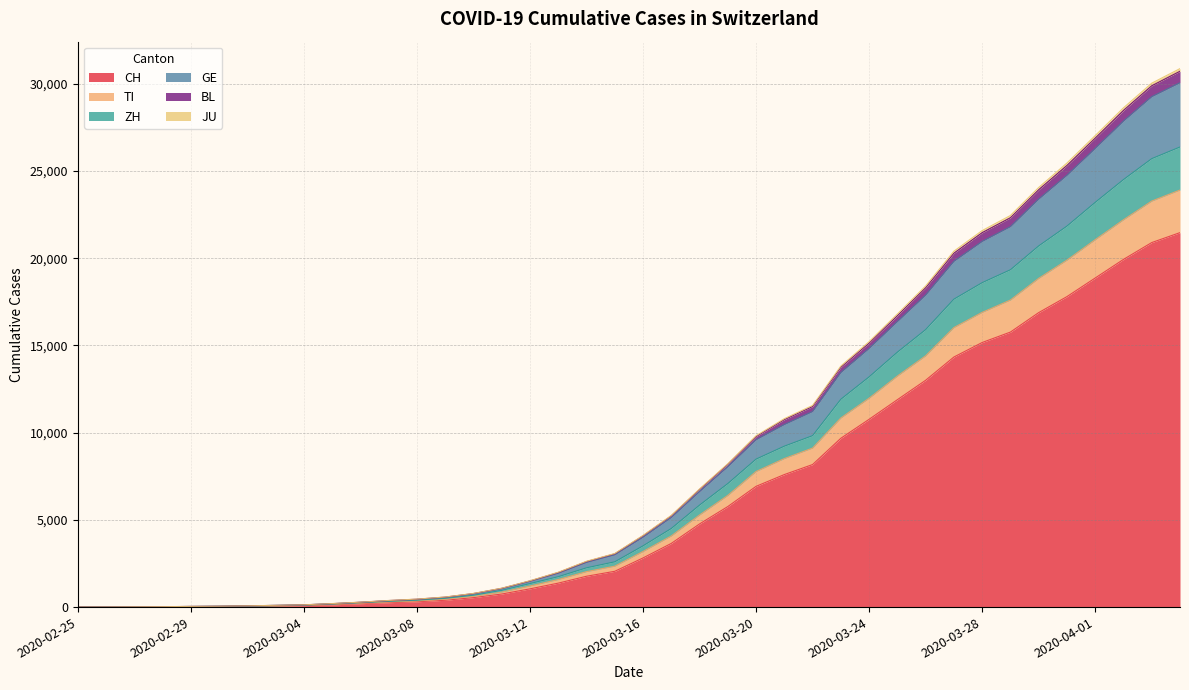

Reading left to right, transcribe all the data shown in this chart.

CH: 2020-02-25=0	2020-02-26=2	2020-02-27=6	2020-02-28=13	2020-02-29=22	2020-03-01=30	2020-03-02=42	2020-03-03=61	2020-03-04=84	2020-03-05=126	2020-03-06=194	2020-03-07=252	2020-03-08=304	2020-03-09=391	2020-03-10=542	2020-03-11=749	2020-03-12=1046	2020-03-13=1373	2020-03-14=1768	2020-03-15=2052	2020-03-16=2817	2020-03-17=3651	2020-03-18=4767	2020-03-19=5764	2020-03-20=6923	2020-03-21=7598	2020-03-22=8172	2020-03-23=9679	2020-03-24=10766	2020-03-25=11890	2020-03-26=13004	2020-03-27=14337	2020-03-28=15169	2020-03-29=15767	2020-03-30=16883	2020-03-31=17800	2020-04-01=18867	2020-04-02=19933	2020-04-03=20899	2020-04-04=21469
TI: 2020-02-25=0	2020-02-26=3	2020-02-27=7	2020-02-28=14	2020-02-29=24	2020-03-01=32	2020-03-02=46	2020-03-03=69	2020-03-04=97	2020-03-05=151	2020-03-06=222	2020-03-07=293	2020-03-08=353	2020-03-09=452	2020-03-10=617	2020-03-11=857	2020-03-12=1209	2020-03-13=1579	2020-03-14=2033	2020-03-15=2345	2020-03-16=3185	2020-03-17=4077	2020-03-18=5278	2020-03-19=6402	2020-03-20=7772	2020-03-21=8514	2020-03-22=9117	2020-03-23=10841	2020-03-24=11975	2020-03-25=13244	2020-03-26=14405	2020-03-27=16025	2020-03-28=16896	2020-03-29=17604	2020-03-30=18845	2020-03-31=19891	2020-04-01=21062	2020-04-02=22204	2020-04-03=23276	2020-04-04=23911
ZH: 2020-02-25=0	2020-02-26=3	2020-02-27=9	2020-02-28=16	2020-02-29=30	2020-03-01=39	2020-03-02=57	2020-03-03=83	2020-03-04=113	2020-03-05=175	2020-03-06=252	2020-03-07=328	2020-03-08=394	2020-03-09=502	2020-03-10=680	2020-03-11=959	2020-03-12=1350	2020-03-13=1743	2020-03-14=2252	2020-03-15=2596	2020-03-16=3512	2020-03-17=4507	2020-03-18=5847	2020-03-19=7082	2020-03-20=8484	2020-03-21=9226	2020-03-22=9829	2020-03-23=11917	2020-03-24=13199	2020-03-25=14615	2020-03-26=15908	2020-03-27=17655	2020-03-28=18600	2020-03-29=19340	2020-03-30=20707	2020-03-31=21844	2020-04-01=23204	2020-04-02=24510	2020-04-03=25710	2020-04-04=26378
GE: 2020-02-25=0	2020-02-26=4	2020-02-27=10	2020-02-28=20	2020-02-29=37	2020-03-01=49	2020-03-02=68	2020-03-03=97	2020-03-04=127	2020-03-05=192	2020-03-06=273	2020-03-07=360	2020-03-08=434	2020-03-09=552	2020-03-10=755	2020-03-11=1050	2020-03-12=1473	2020-03-13=1940	2020-03-14=2562	2020-03-15=2999	2020-03-16=4009	2020-03-17=5140	2020-03-18=6625	2020-03-19=8049	2020-03-20=9594	2020-03-21=10467	2020-03-22=11212	2020-03-23=13449	2020-03-24=14831	2020-03-25=16370	2020-03-26=17889	2020-03-27=19824	2020-03-28=20965	2020-03-29=21812	2020-03-30=23389	2020-03-31=24758	2020-04-01=26298	2020-04-02=27864	2020-04-03=29263	2020-04-04=30063
BL: 2020-02-25=0	2020-02-26=4	2020-02-27=12	2020-02-28=22	2020-02-29=40	2020-03-01=52	2020-03-02=71	2020-03-03=101	2020-03-04=131	2020-03-05=202	2020-03-06=283	2020-03-07=380	2020-03-08=458	2020-03-09=579	2020-03-10=784	2020-03-11=1083	2020-03-12=1511	2020-03-13=1999	2020-03-14=2627	2020-03-15=3072	2020-03-16=4110	2020-03-17=5258	2020-03-18=6773	2020-03-19=8219	2020-03-20=9822	2020-03-21=10803	2020-03-22=11562	2020-03-23=13820	2020-03-24=15219	2020-03-25=16803	2020-03-26=18411	2020-03-27=20404	2020-03-28=21586	2020-03-29=22450	2020-03-30=24056	2020-03-31=25459	2020-04-01=27031	2020-04-02=28623	2020-04-03=30037	2020-04-04=30873
JU: 2020-02-25=0	2020-02-26=4	2020-02-27=11	2020-02-28=21	2020-02-29=39	2020-03-01=51	2020-03-02=70	2020-03-03=99	2020-03-04=129	2020-03-05=198	2020-03-06=279	2020-03-07=375	2020-03-08=453	2020-03-09=572	2020-03-10=777	2020-03-11=1076	2020-03-12=1499	2020-03-13=1982	2020-03-14=2609	2020-03-15=3053	2020-03-16=4085	2020-03-17=5229	2020-03-18=6741	2020-03-19=8183	2020-03-20=9778	2020-03-21=10749	2020-03-22=11501	2020-03-23=13751	2020-03-24=15137	2020-03-25=16711	2020-03-26=18311	2020-03-27=20290	2020-03-28=21467	2020-03-29=22323	2020-03-30=23928	2020-03-31=25319	2020-04-01=26886	2020-04-02=28474	2020-04-03=29888	2020-04-04=30719